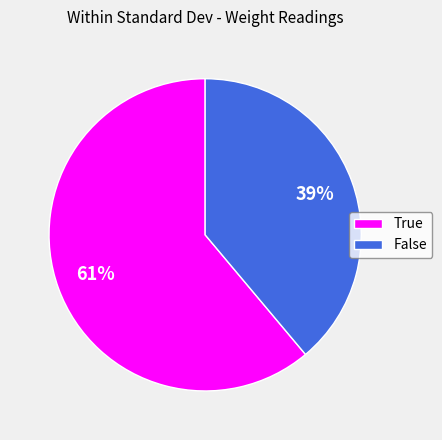

To the nearest percent, what is the combined percentage of True and False?

100%